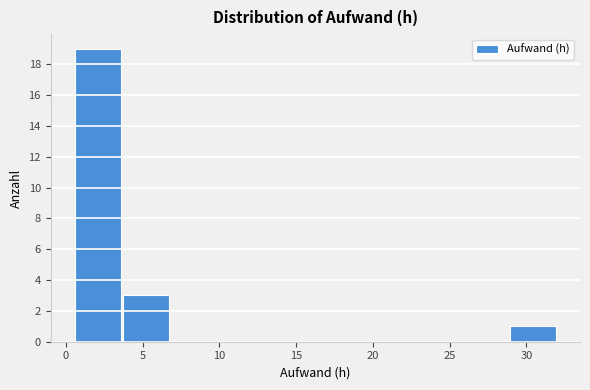

How tall is the bar that spans 28.85 to 32.00 on the x-axis? Neither the bar edges nor the heights are printed on the chart, so give them approximately, as read against the axes.

1